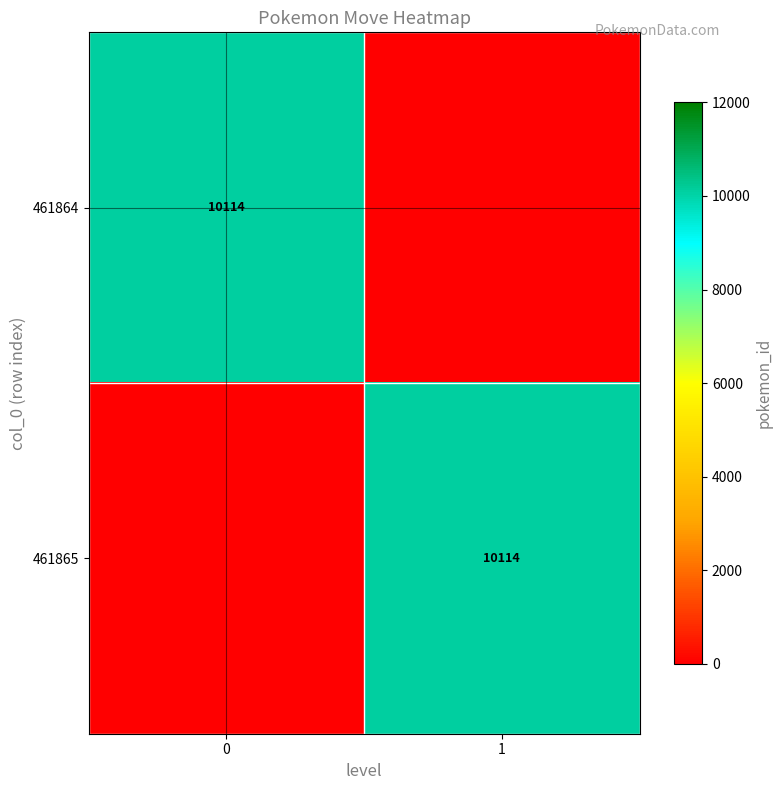

True or false: 461864 has a value of 6318 at 0.

False